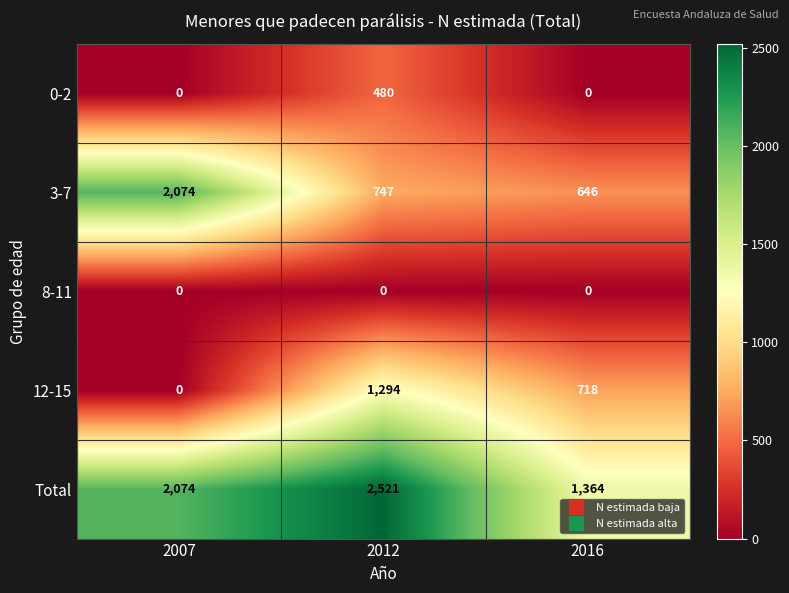

At which category is the sum across all series the highest?

2012